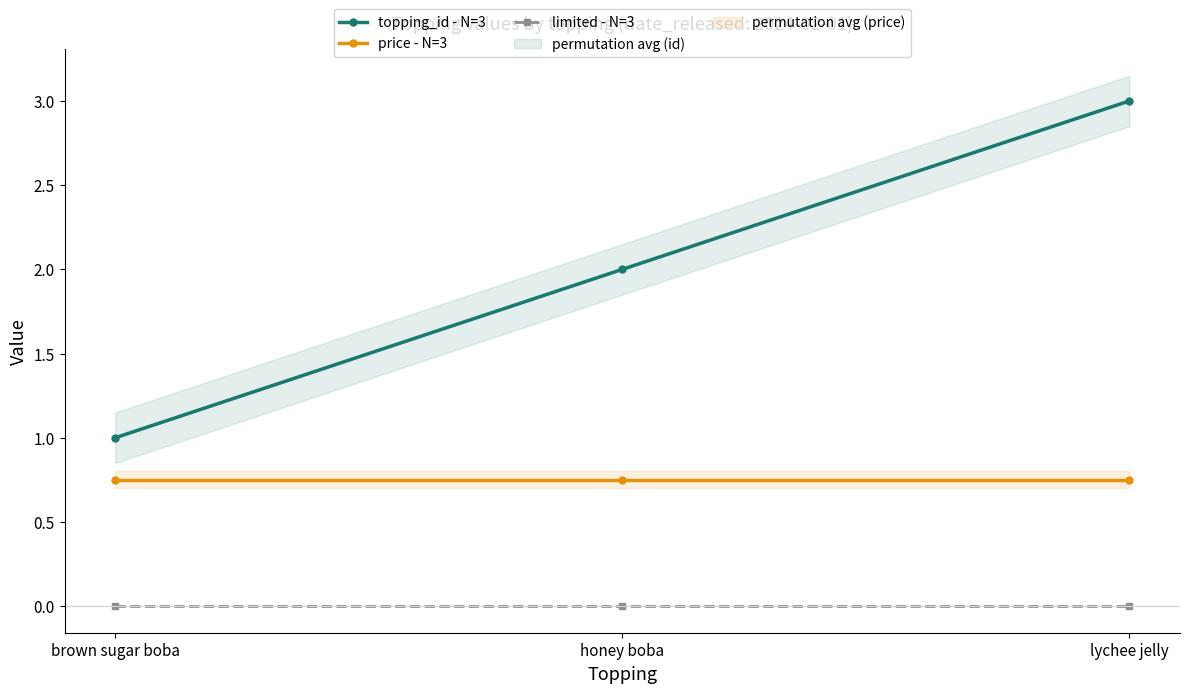

At which category is the sum across all series the highest?

lychee jelly